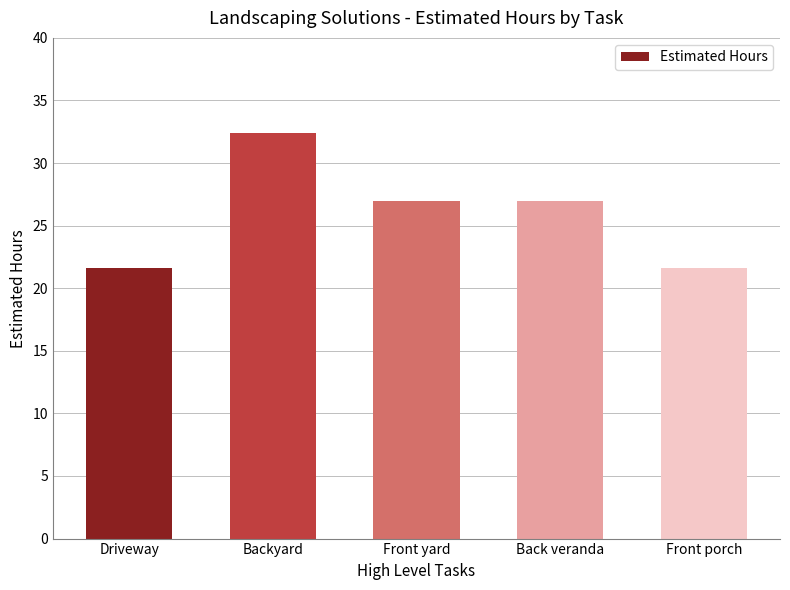

True or false: the data shows 27.0 at Back veranda.

True